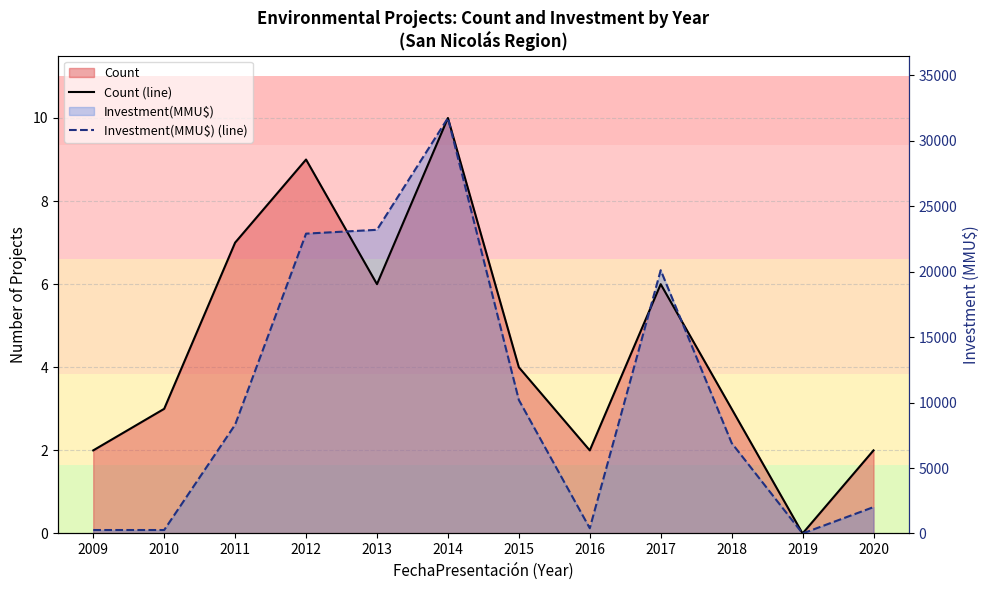

In Count (line), how many points are higher than both neighbors (excluding endpoints)?

3